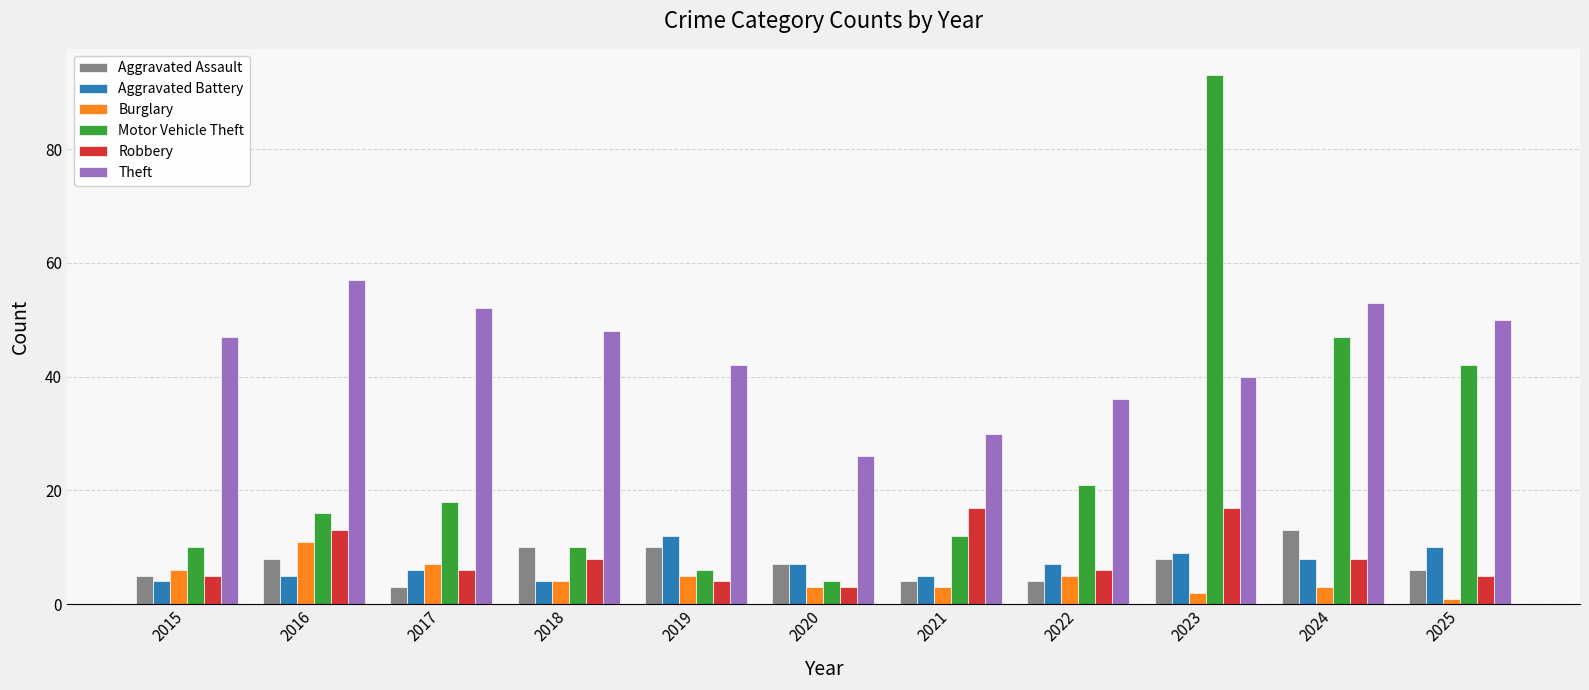

What is the spread (max minus min) of values at 2025?

49